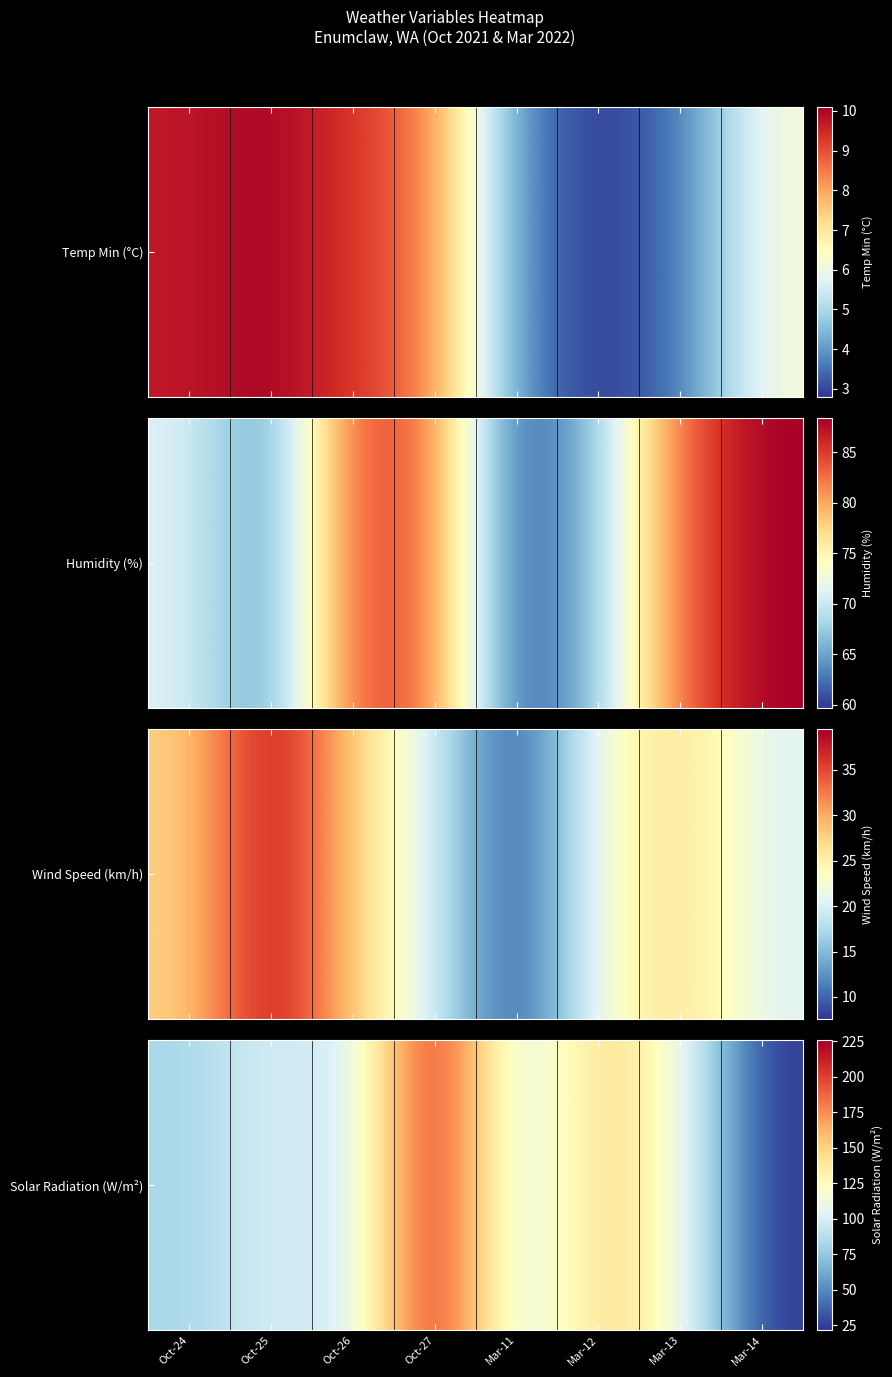

Reading left to right, list all the values displayed in this chart.

Oct-24=81.6	Oct-25=102.3	Oct-26=90.0	Oct-27=225.9	Mar-11=86.8	Mar-12=151.5	Mar-13=119.8	Mar-14=21.9